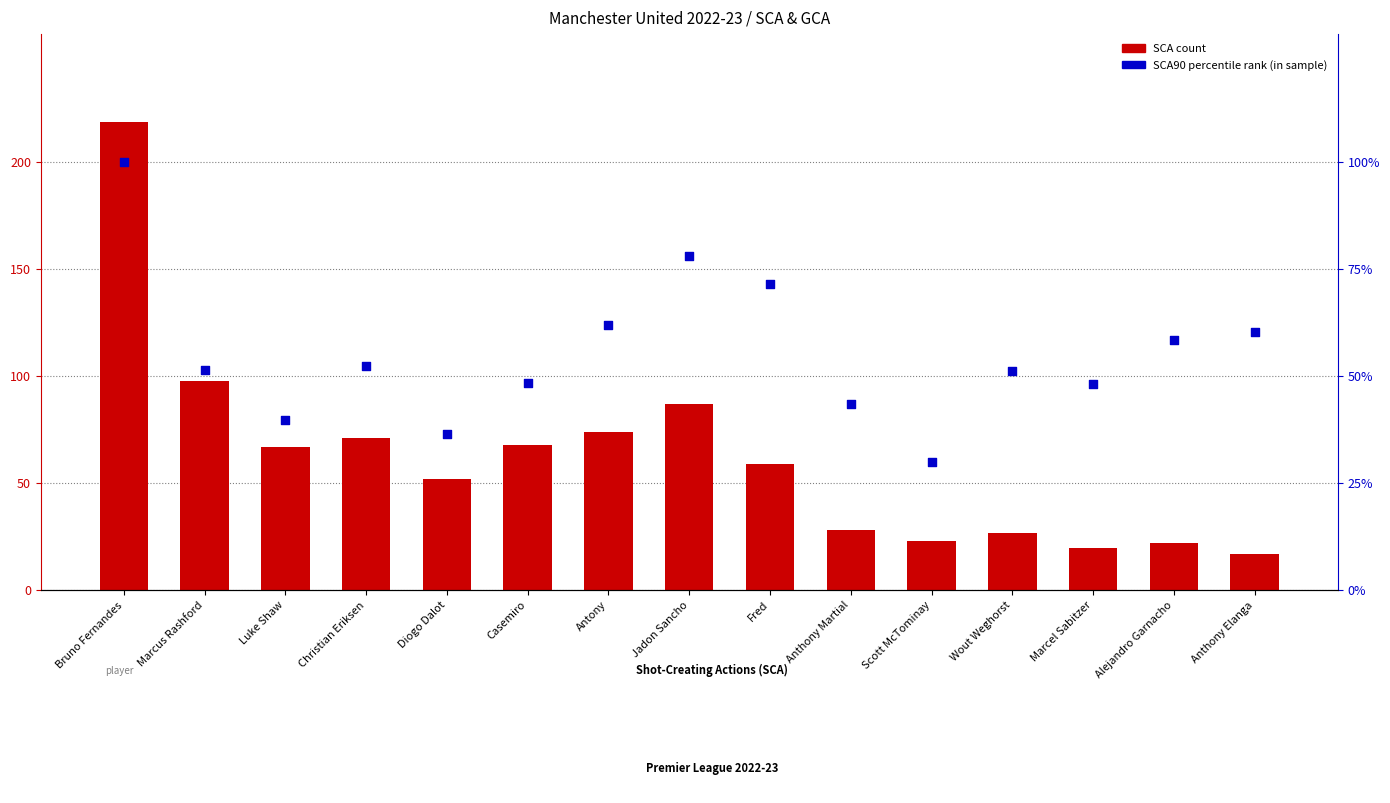

Which series contains the highest Y value?

SCA (Shot-Creating Actions)